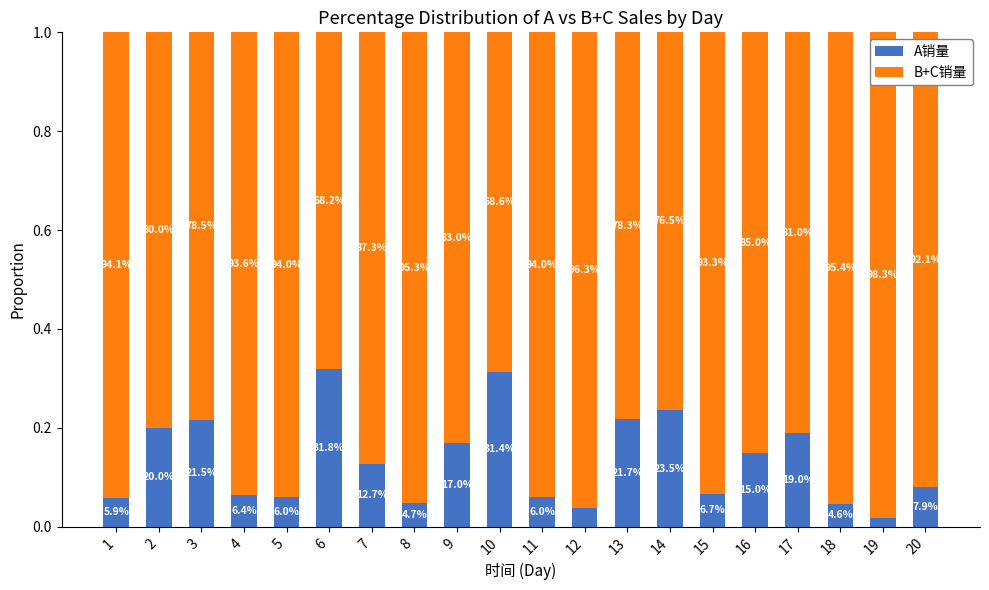

At how many categories does at least one series exceed 0?

20